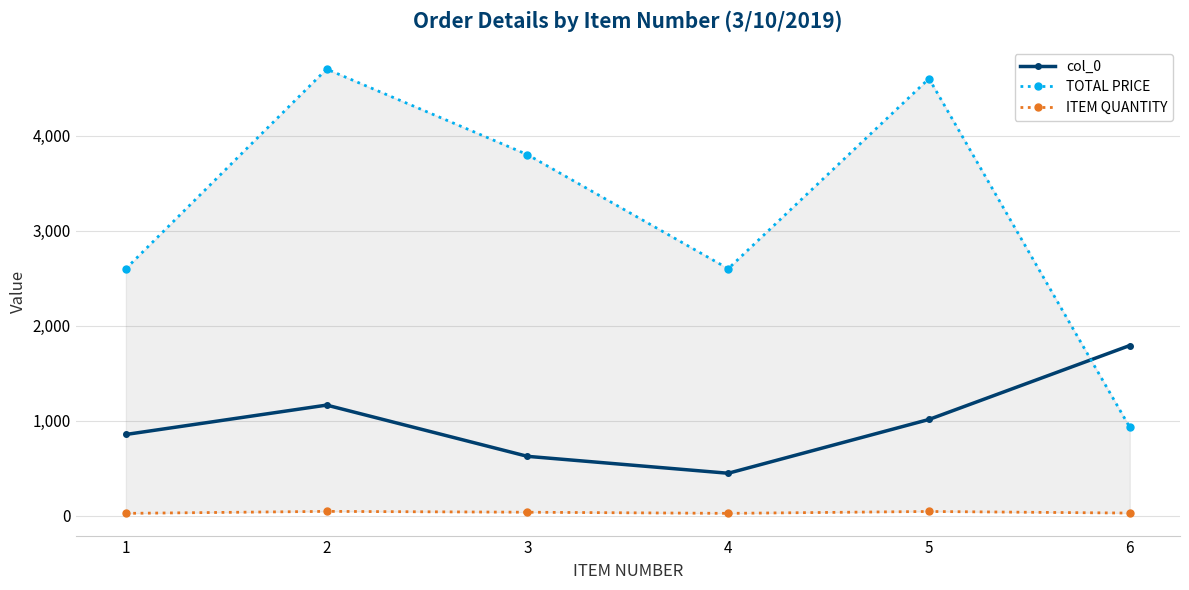

The value of ITEM QUANTITY at 2 is 47.0. True or false?

True